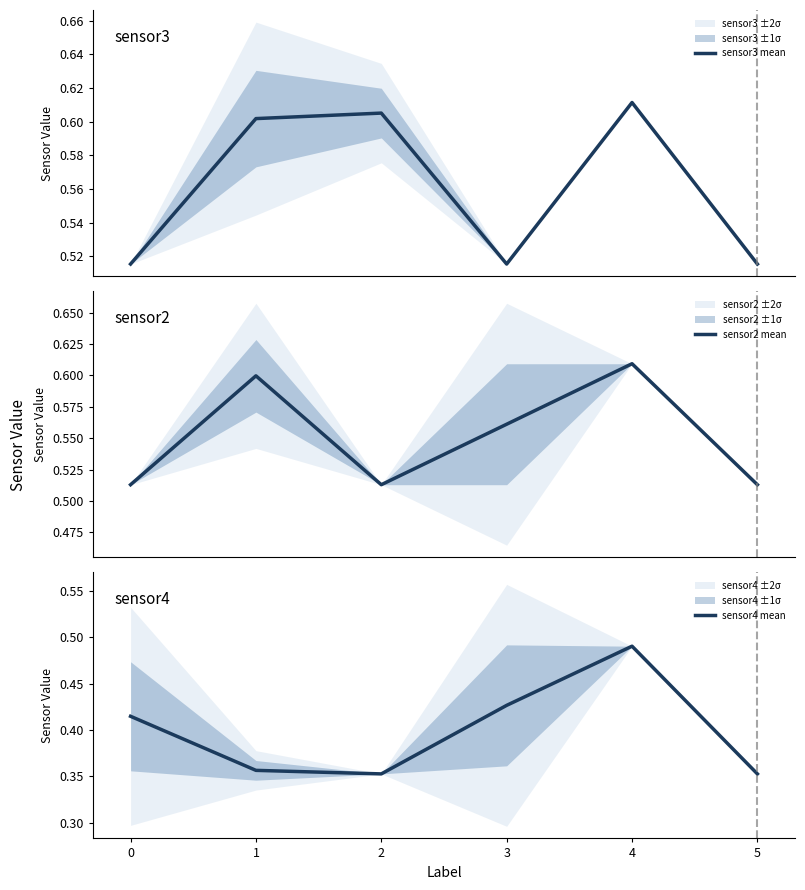

Is this an area chart (filled region under the line)?

No